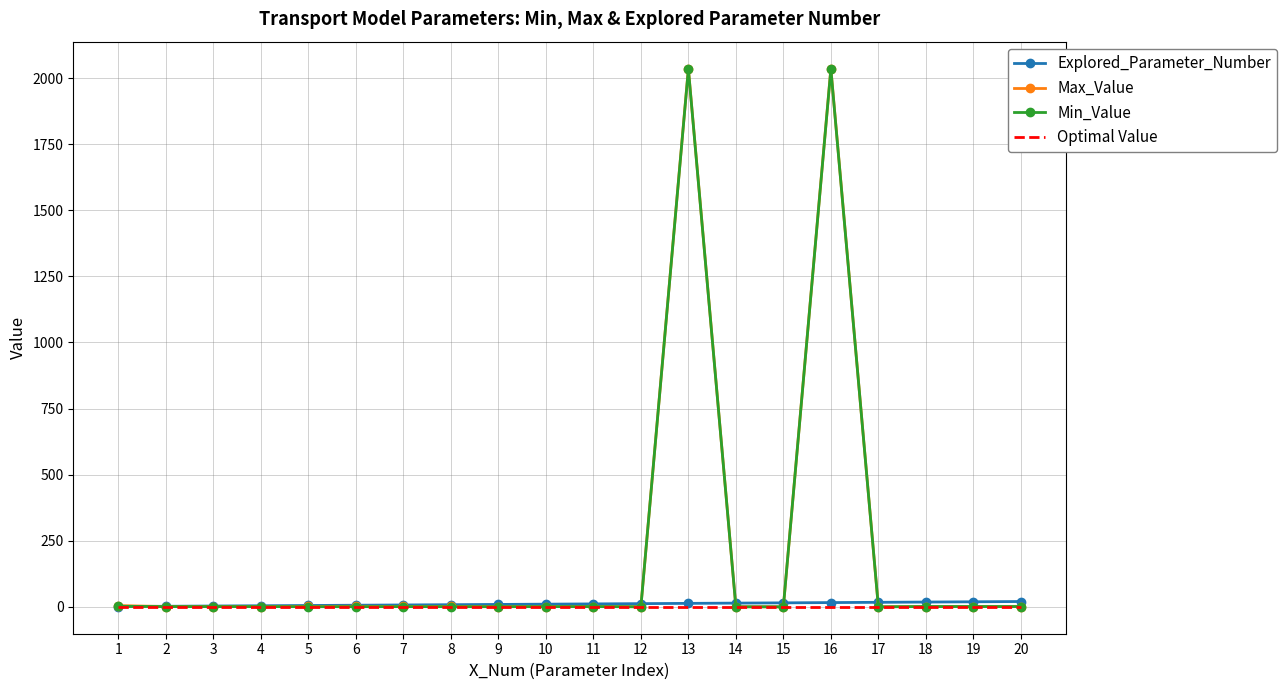

What is the difference between the maximum and minimum values in the Explored_Parameter_Number series?

19.0